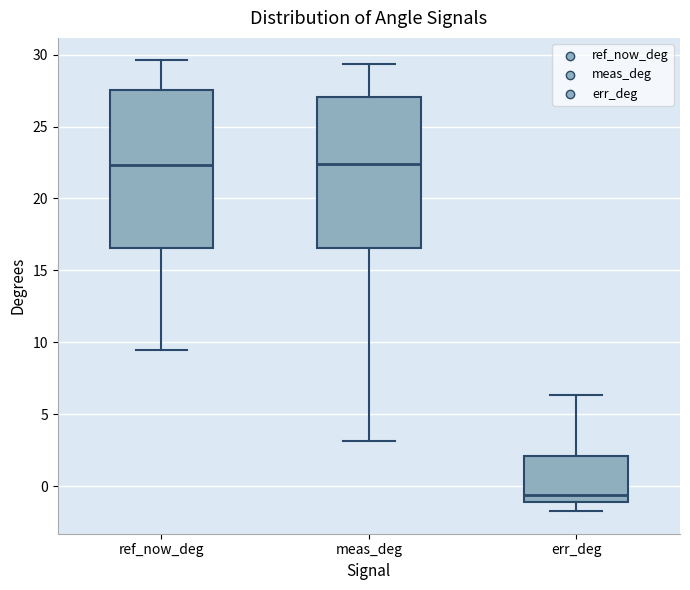

Reading left to right, read every box against the y-axis: the position of its median line, the range the box covers, and the ends of its whiskers. The values are not printed on the chart, so give them approximately, as read against the axis.

ref_now_deg: median 22.5, box 16.5 to 27.5, whiskers 9.5 to 29.5
meas_deg: median 22.5, box 16.5 to 27.0, whiskers 3.0 to 29.5
err_deg: median -0.5, box -1.0 to 2.0, whiskers -1.5 to 6.5